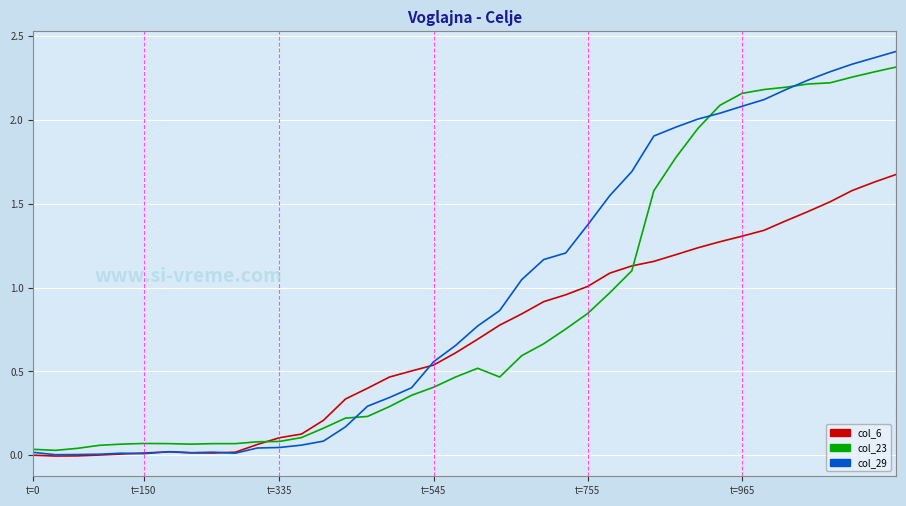

List the series in order of their overall mean, highest first.

col_29, col_23, col_6